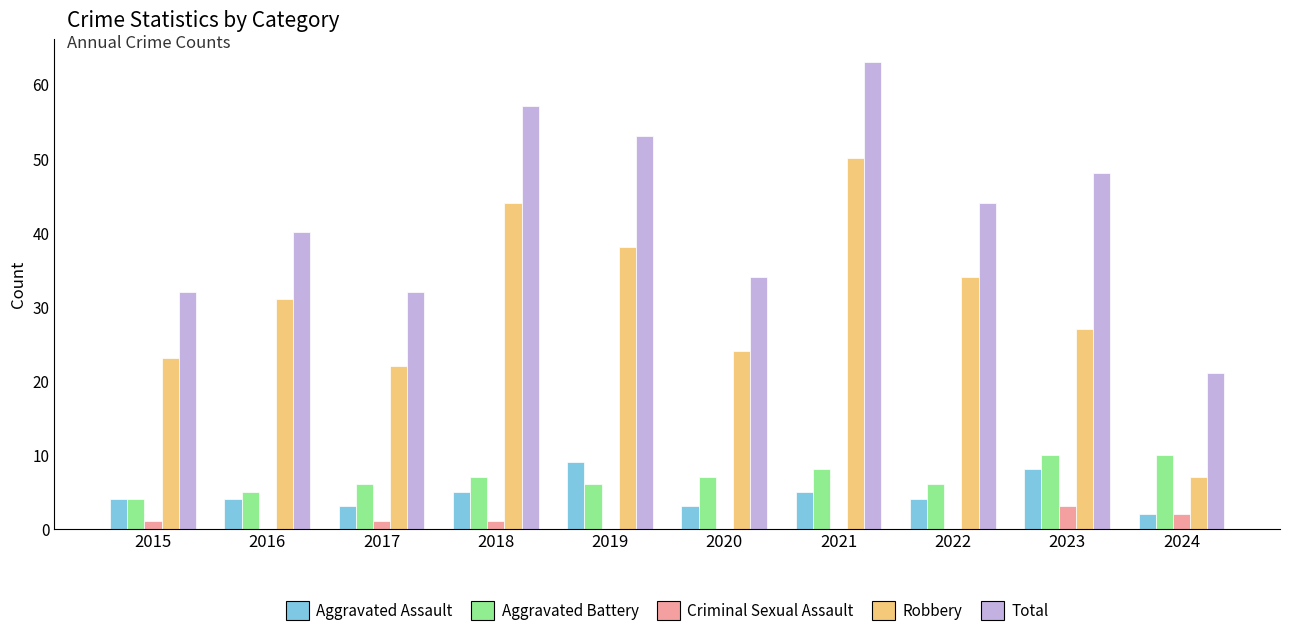

What is the approximate value of Total at 2016?

40